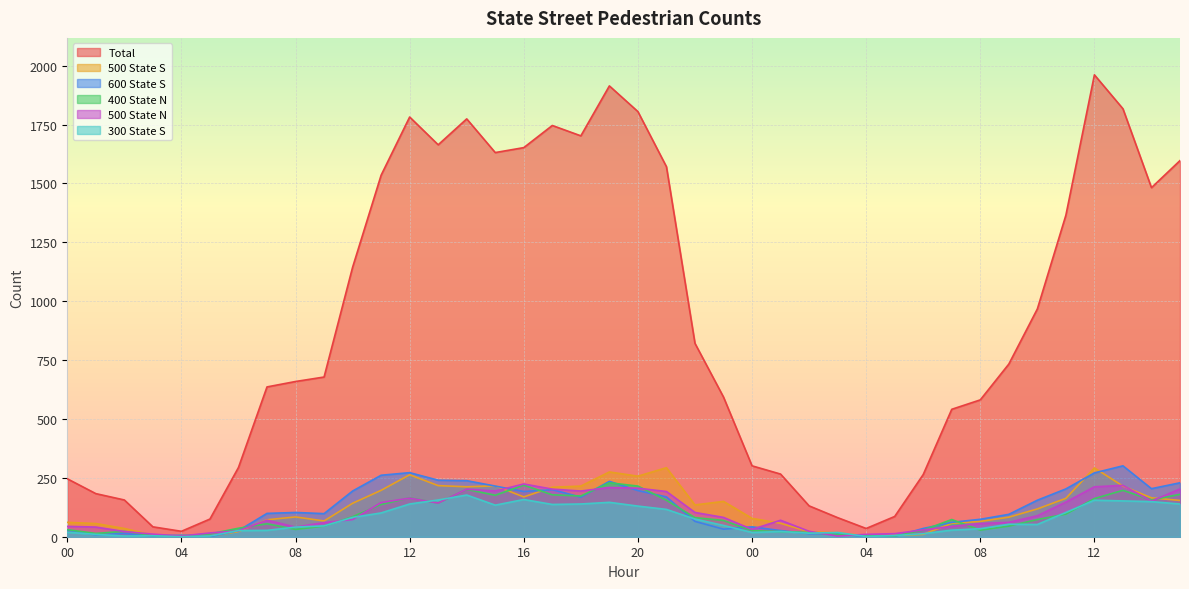

At which category does 400 State N reach its first local peak?

02